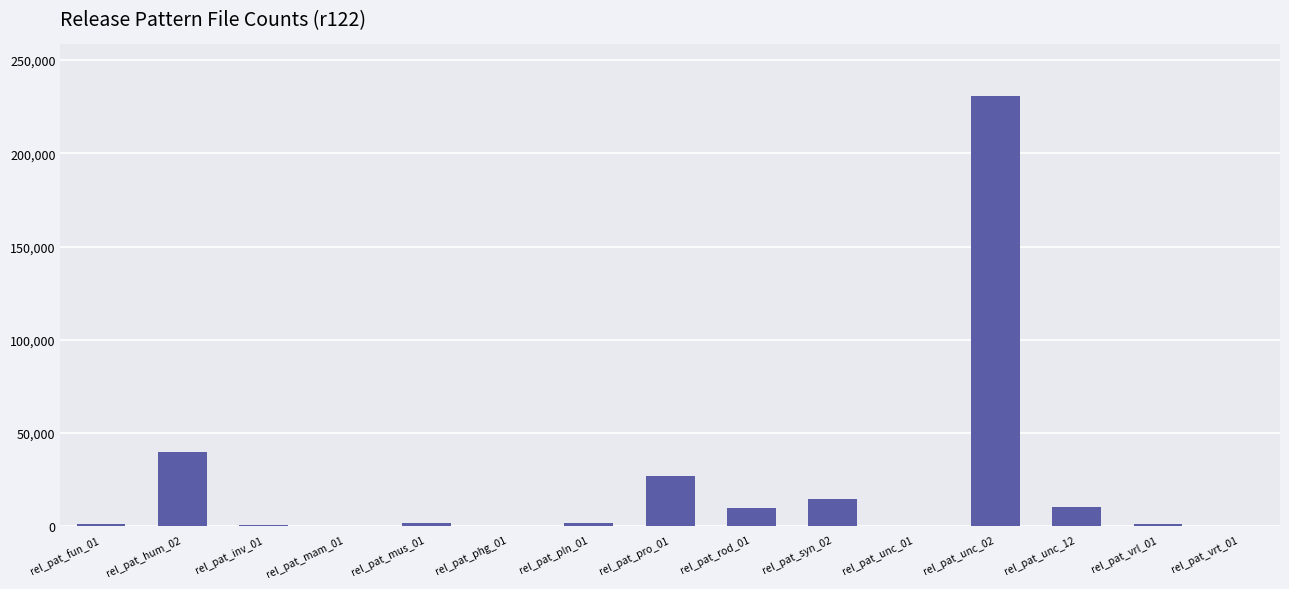

Which label corresponds to the largest value in the chart?

rel_pat_unc_02